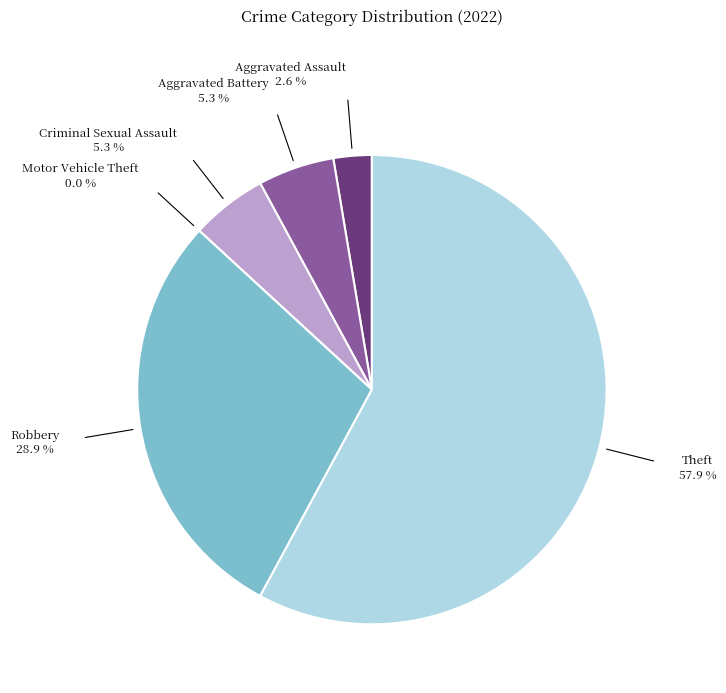

Do Robbery and Aggravated Battery together represent more than half of the pie?

No